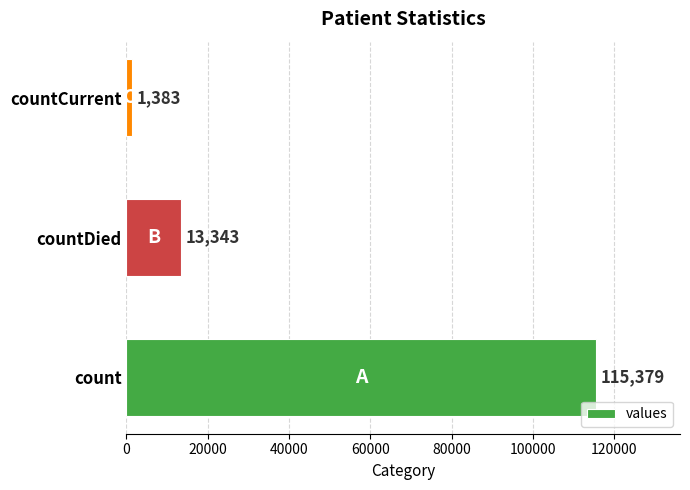

How many bars are there in total?

3